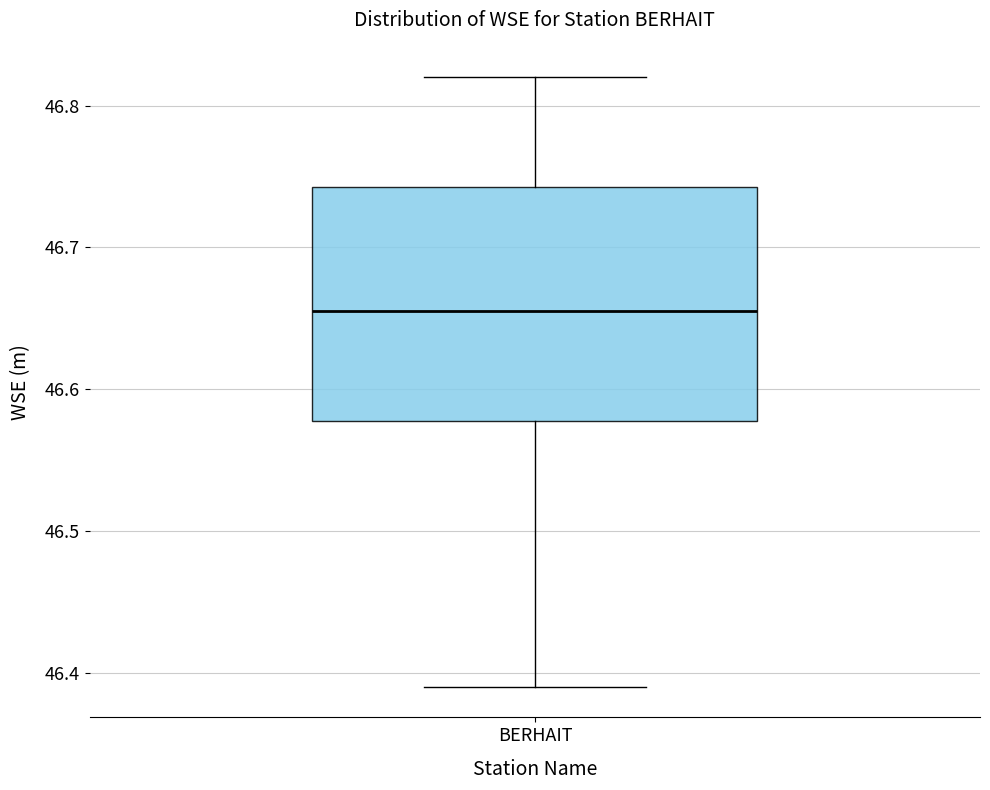

Transcribe this box plot: give where the median line is, the range the box spans, and where the two whiskers end, as read against the y-axis. The values are not printed on the chart, so give them approximately, as read against the axis.

median 46.66, box 46.58 to 46.74, whiskers 46.39 to 46.82